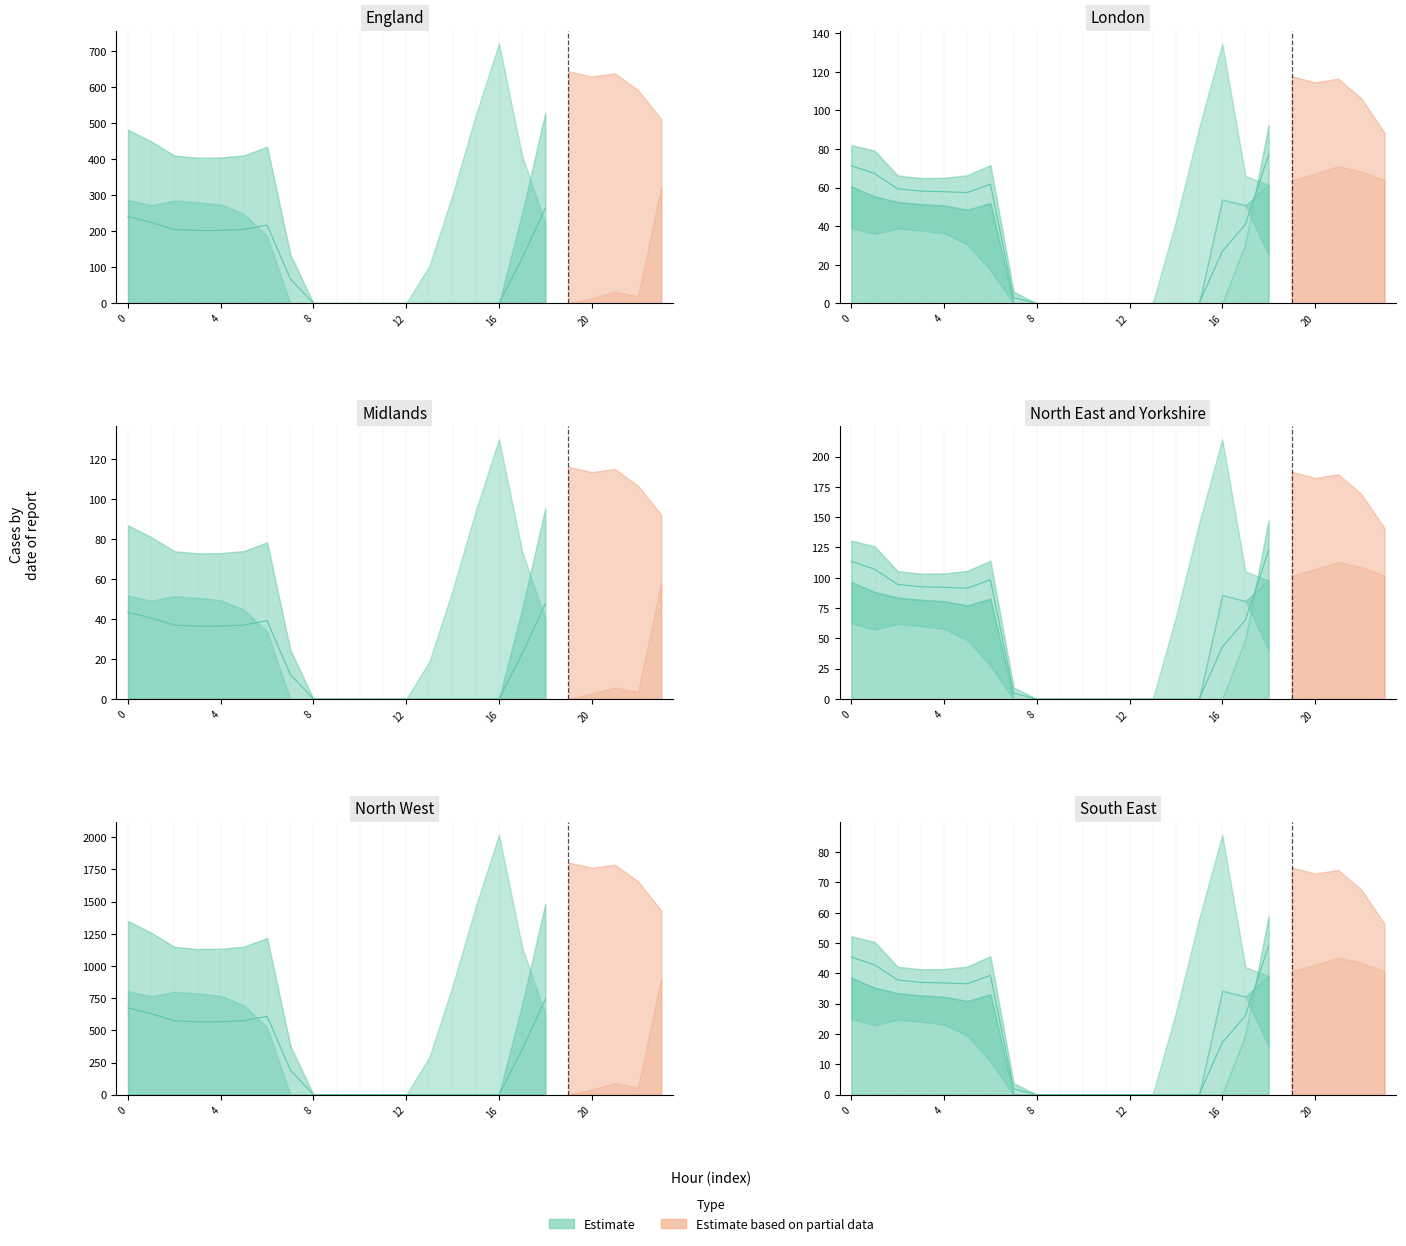

What is the total value across all series at 1?

1498.0